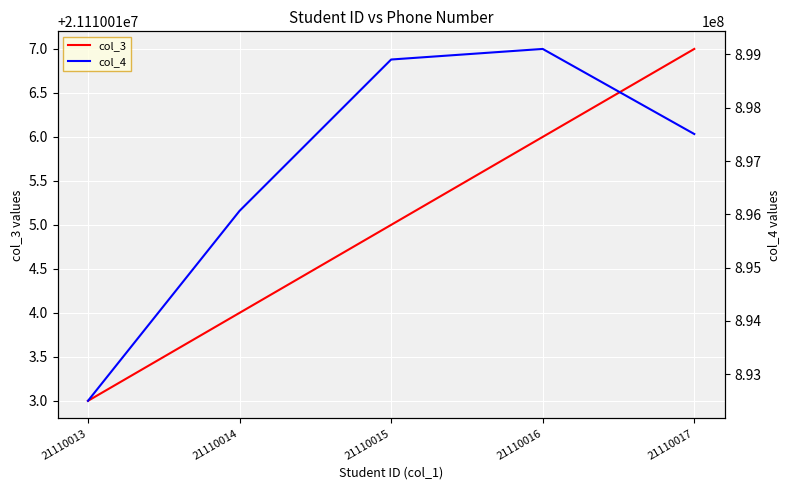

What is the difference between the second highest and minimum values in the col_3 series?

3